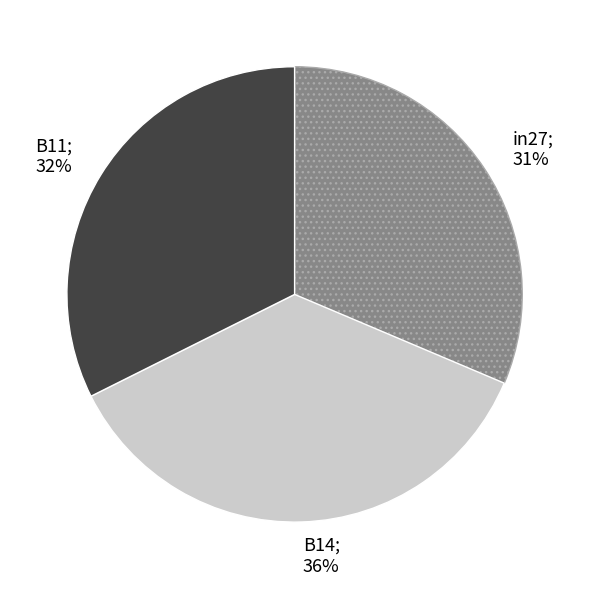

Does in27 represent more than half of the total?

No